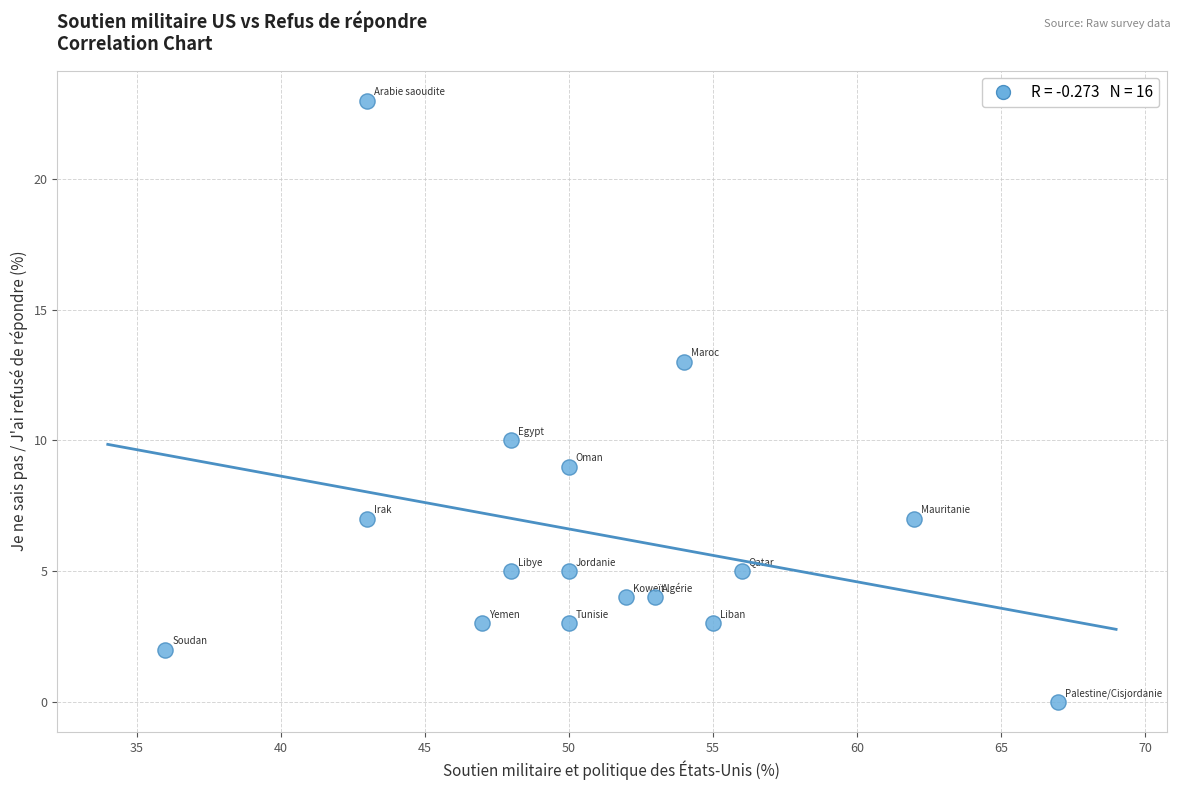

What Y value in the scatter plot is closest to 11?

10